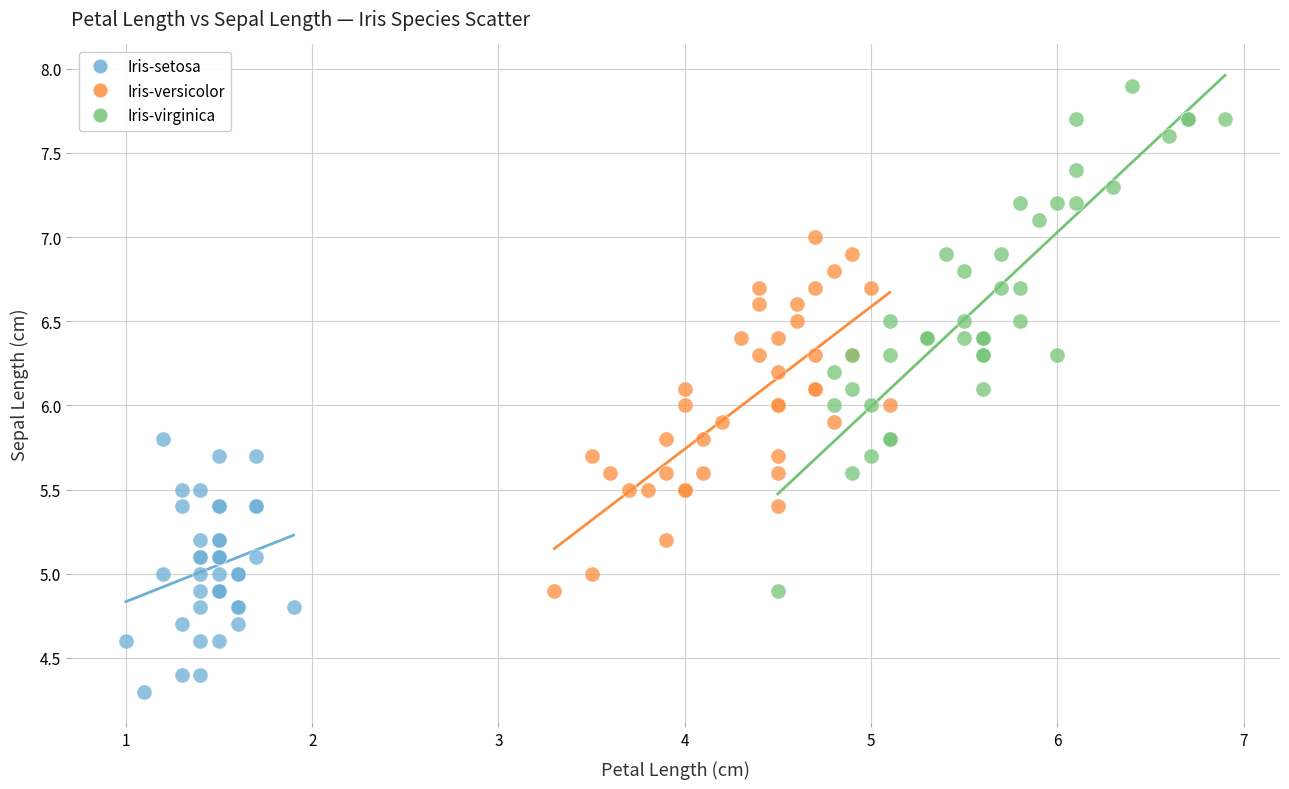

Which series contains the highest Y value?

Iris-virginica